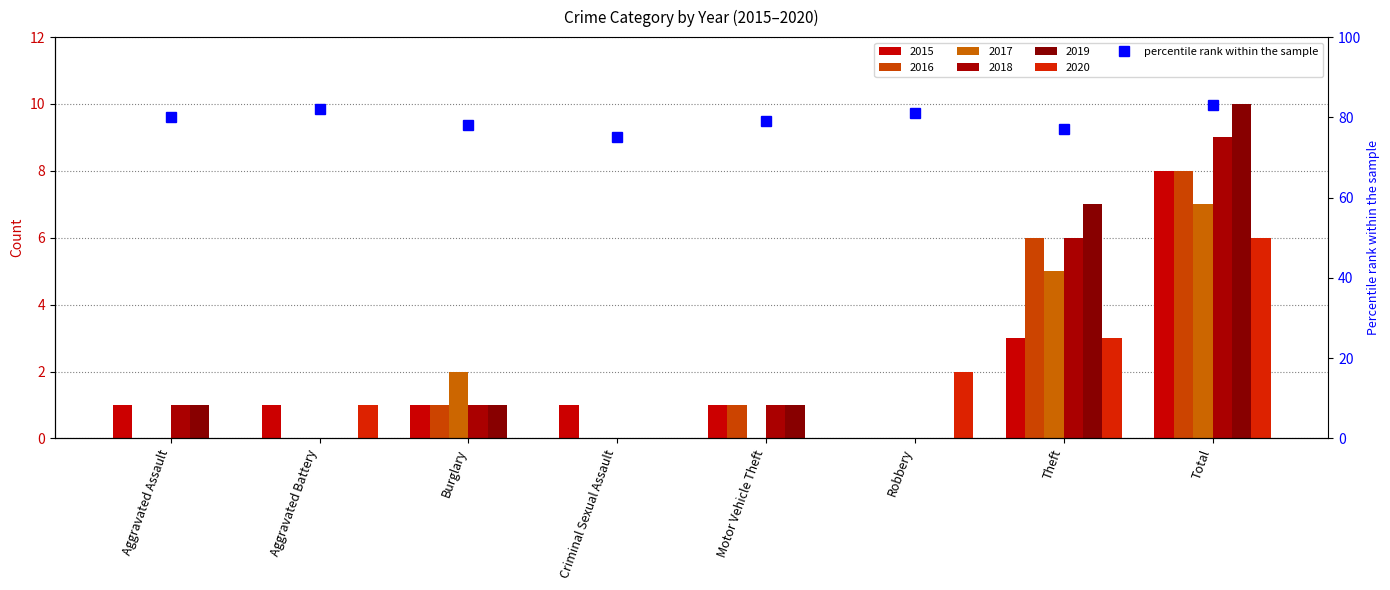

At which category does the chart reach its minimum across all series?

Criminal Sexual Assault